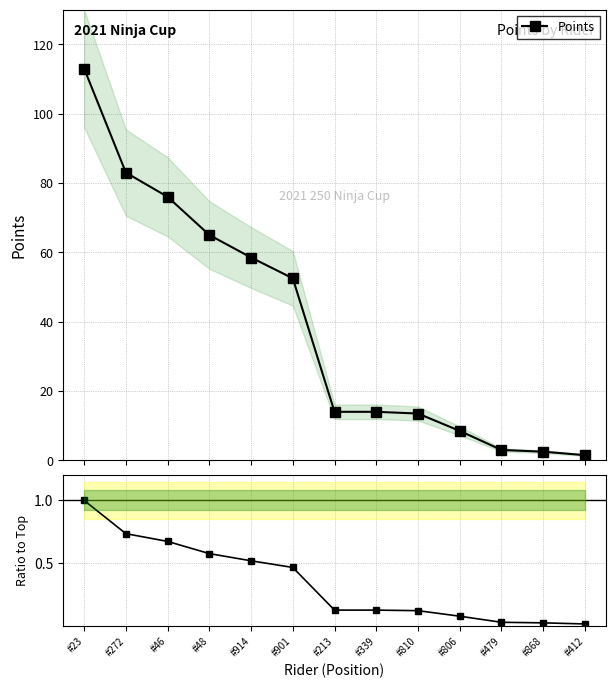

What is the total value across all series at #412?

1.5